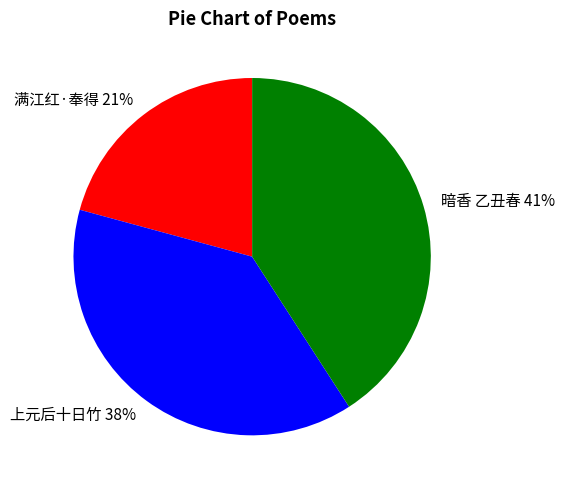

To the nearest percent, what is the difference between the largest and smallest slice percentages?

20%